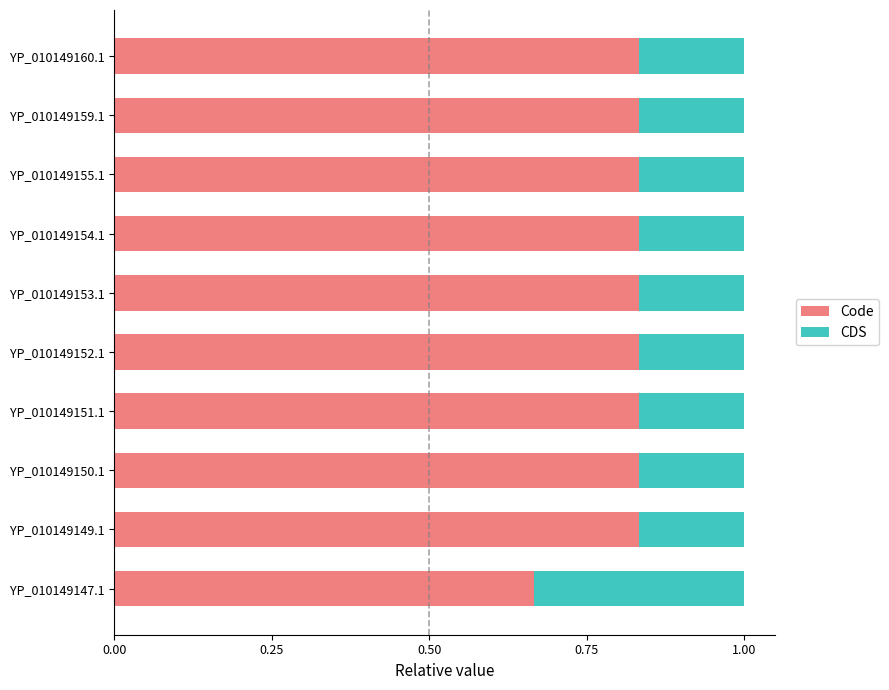

Which category has the lowest value in the Code series?

YP_010149147.1